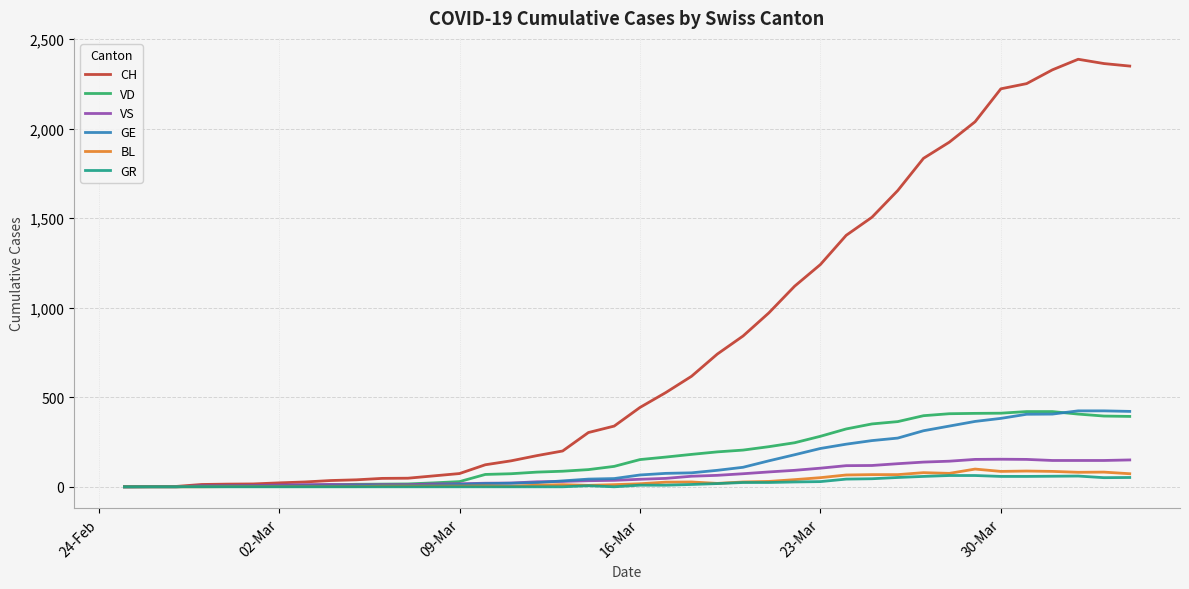

Which series has the largest total across all categories?

CH